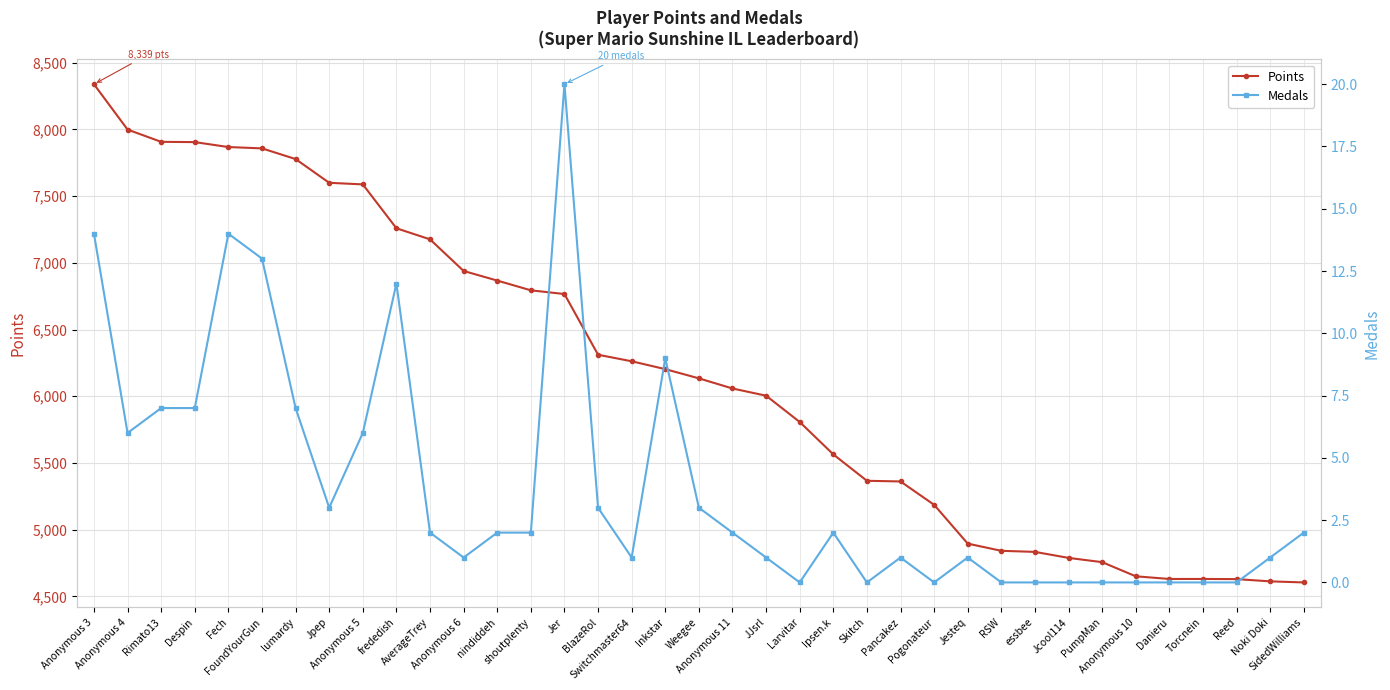

True or false: Medals and Points intersect in this chart.

False